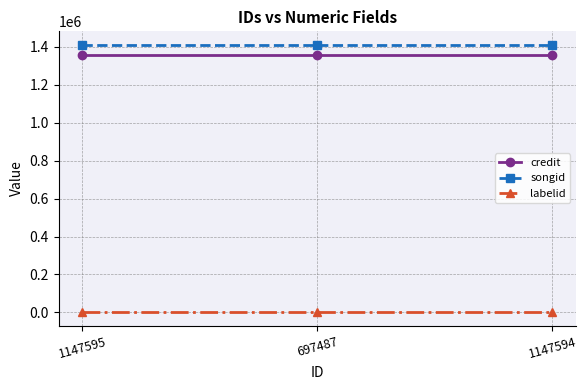

What is the sum of the songid values at 1147595 and 1147594?

2823702